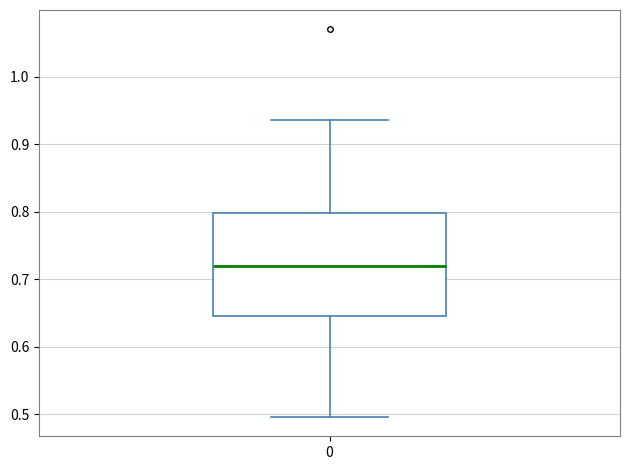

Transcribe this box plot: give where the median line is, the range the box spans, and where the two whiskers end, as read against the y-axis. The values are not printed on the chart, so give them approximately, as read against the axis.

median 0.72, box 0.65 to 0.80, whiskers 0.50 to 0.94